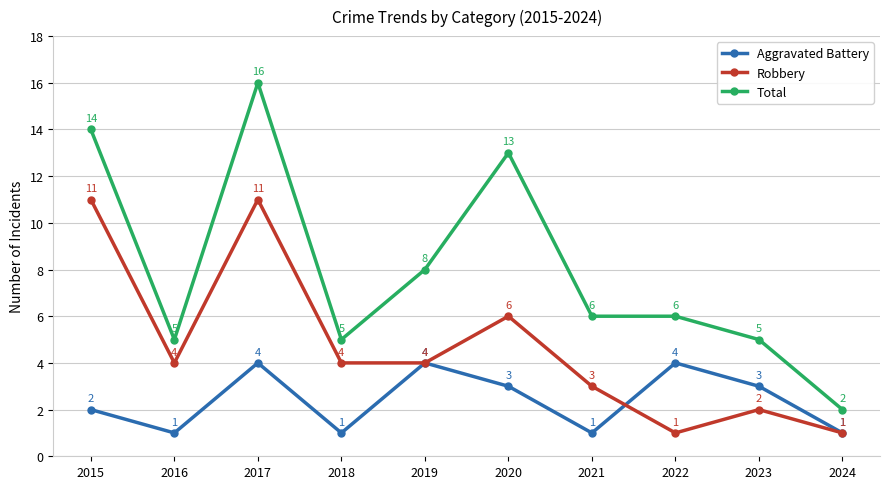

What is the difference between the second highest and second lowest values in the Robbery series?

10